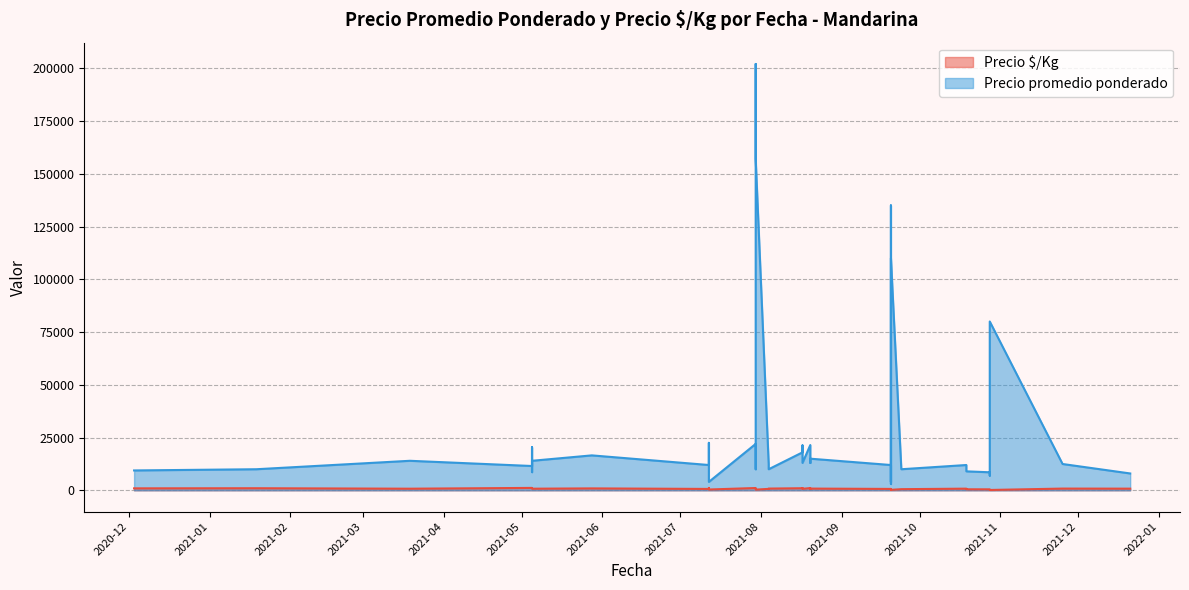

True or false: Precio $/Kg has more than 1 interior local peaks.

True